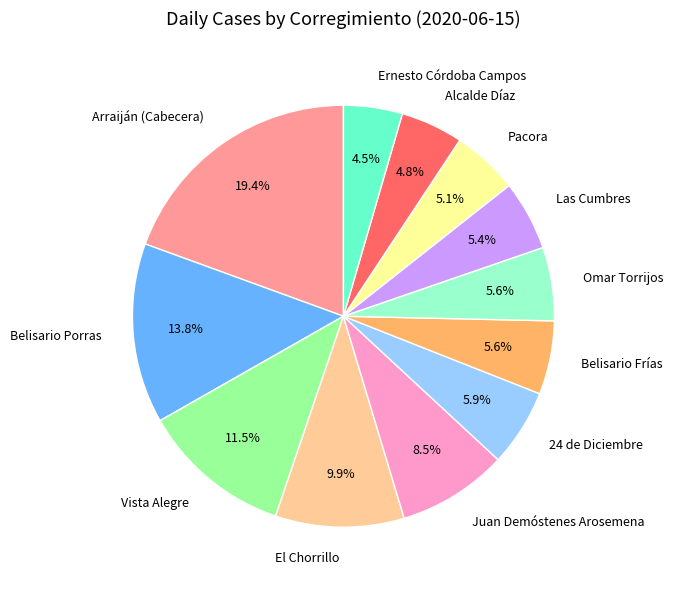

Between Alcalde Díaz and Arraiján (Cabecera), which is larger?

Arraiján (Cabecera)